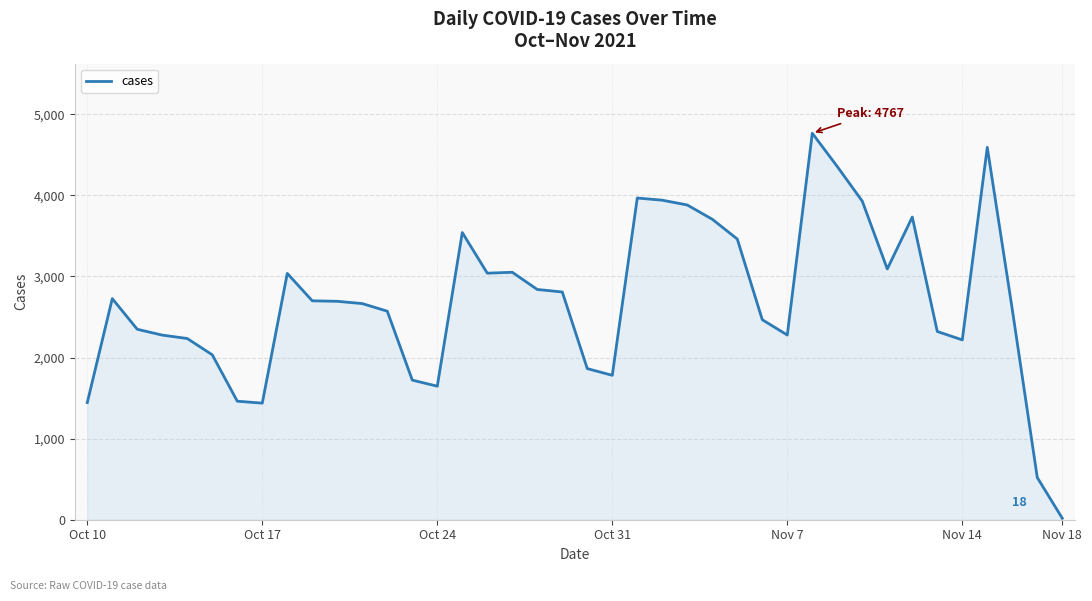

What is the difference between the maximum and minimum values?

4749